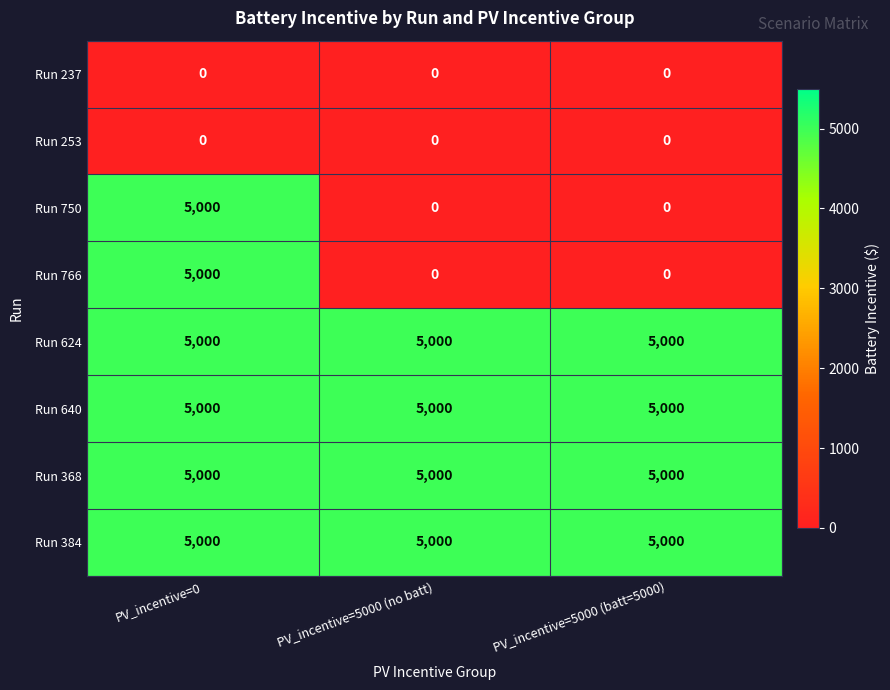

Reading left to right, extract all data points from this chart.

Run 237: 0	0	0
Run 253: 0	0	0
Run 750: 5000	0	0
Run 766: 5000	0	0
Run 624: 5000	5000	5000
Run 640: 5000	5000	5000
Run 368: 5000	5000	5000
Run 384: 5000	5000	5000